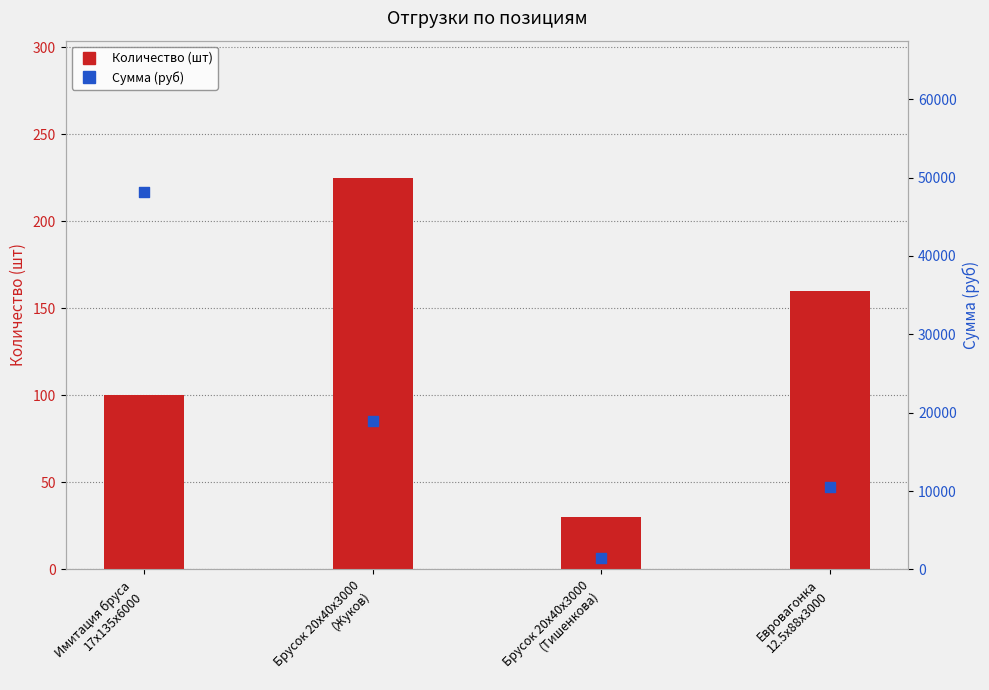

What are all the series names shown in the legend?

Количество (шт), Сумма (руб)